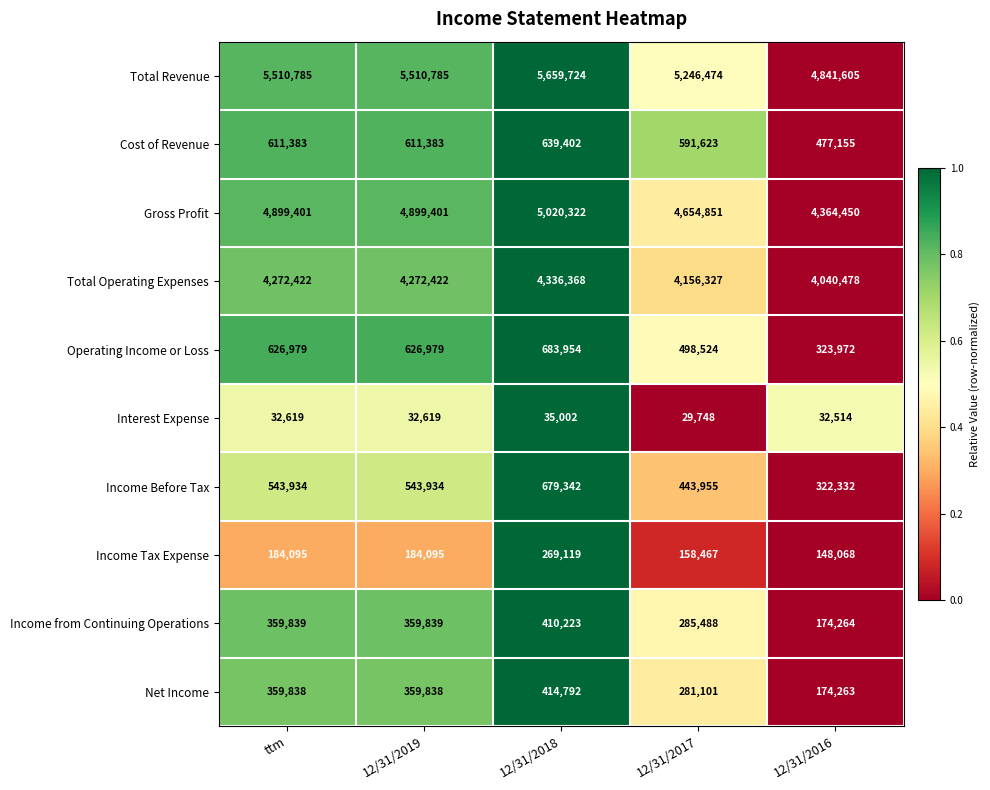

The Gross Profit series shows 1221053 at 12/31/2019. True or false?

False